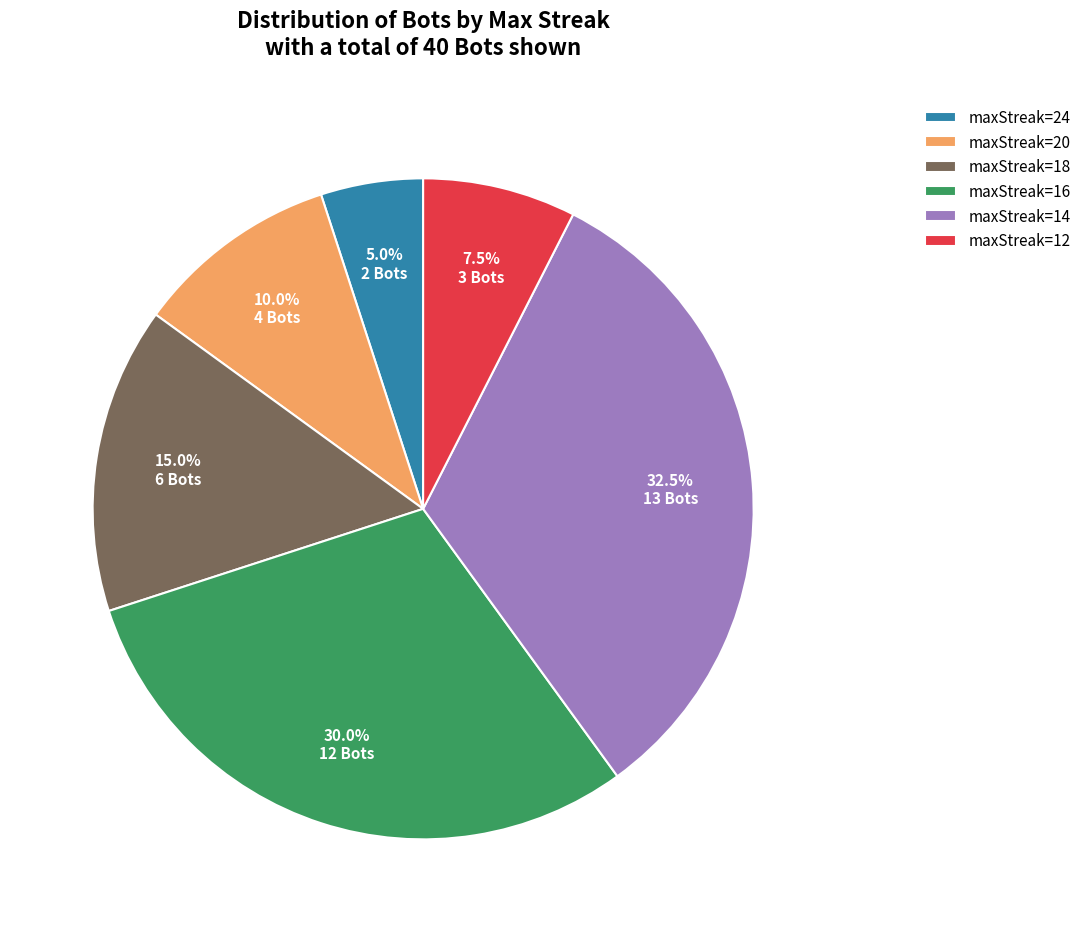

Combined, do maxStreak=14 and maxStreak=20 account for over 50%?

No